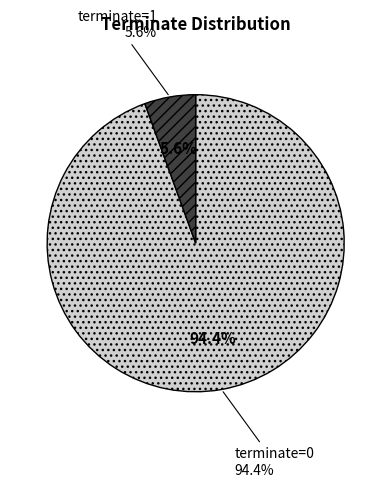

What is the change in value from terminate=0 to terminate=1?

-16